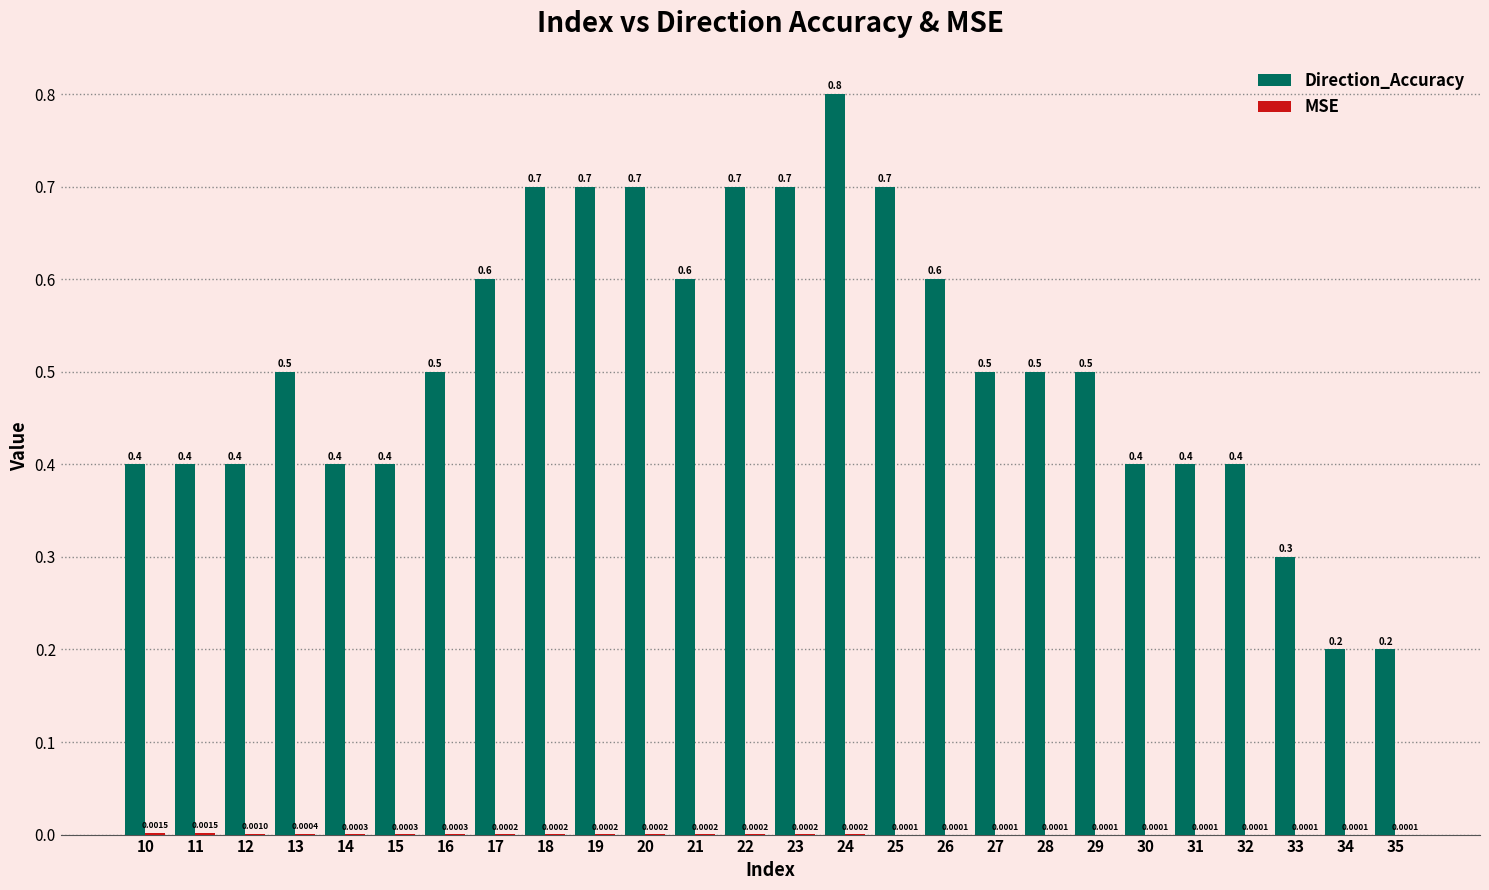

How many series are shown in this chart?

2